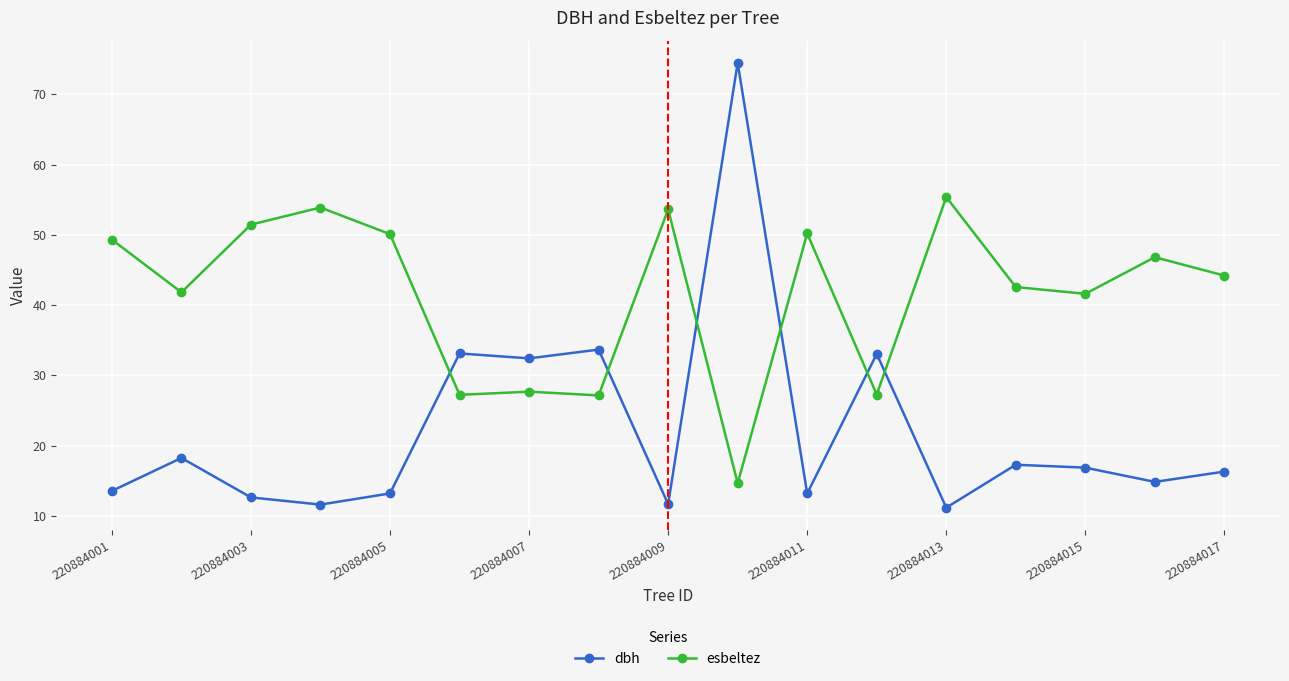

Which series has the widest spread of values?

dbh